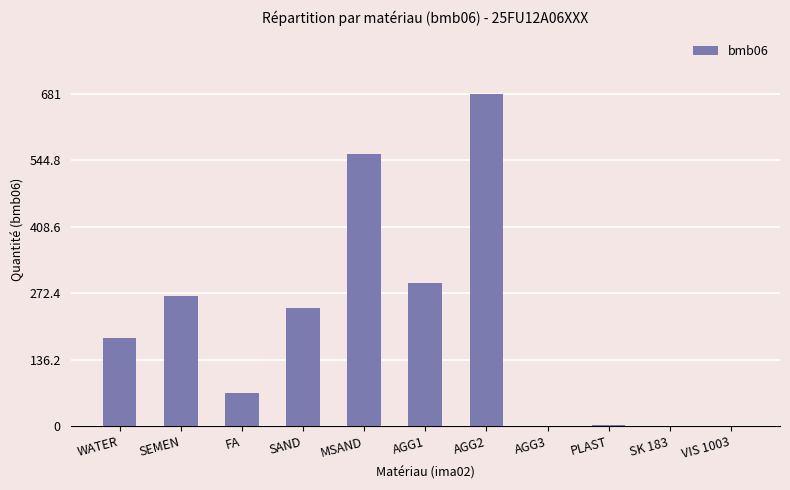

Which category has the highest value across all series?

AGG2